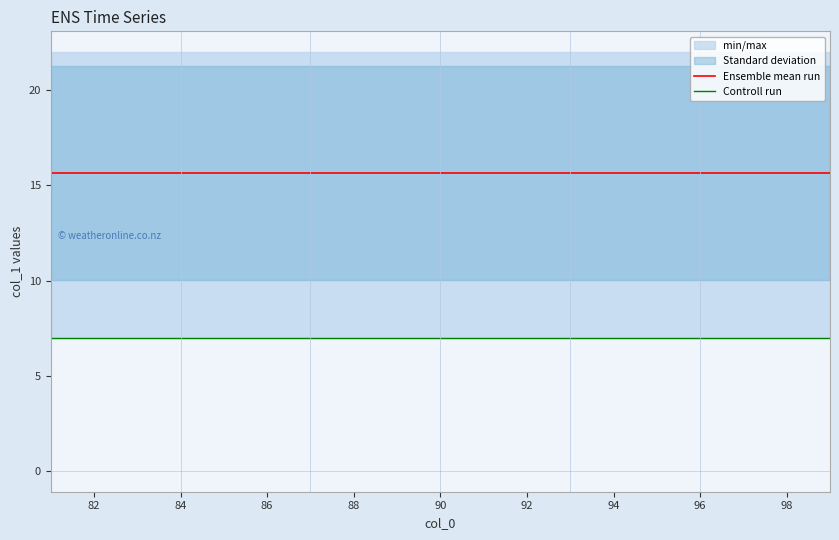

What is the total value across all series at 92?

22.7